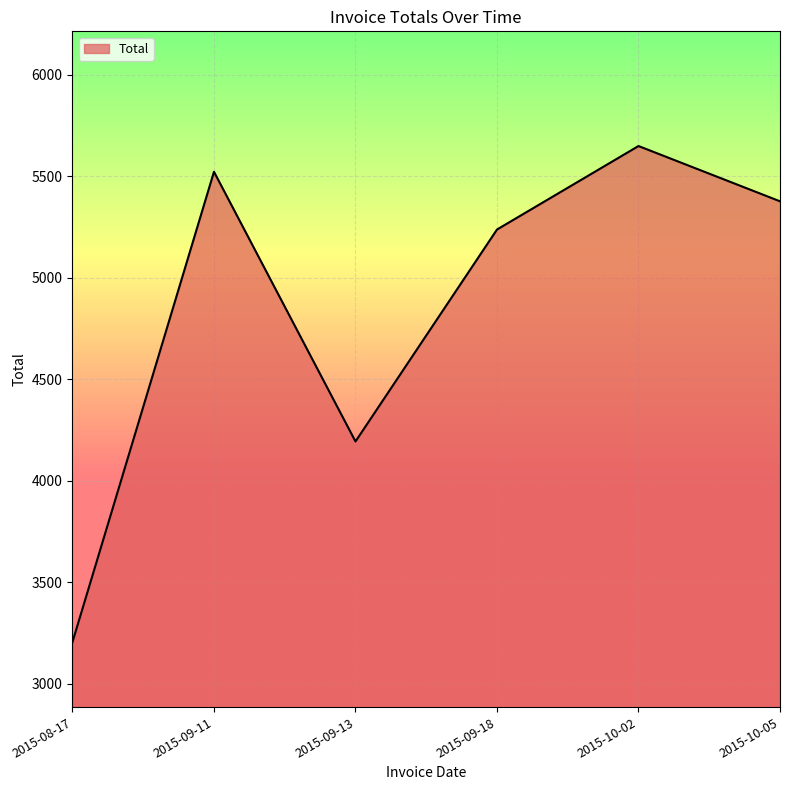

What is the average value?

4865.1